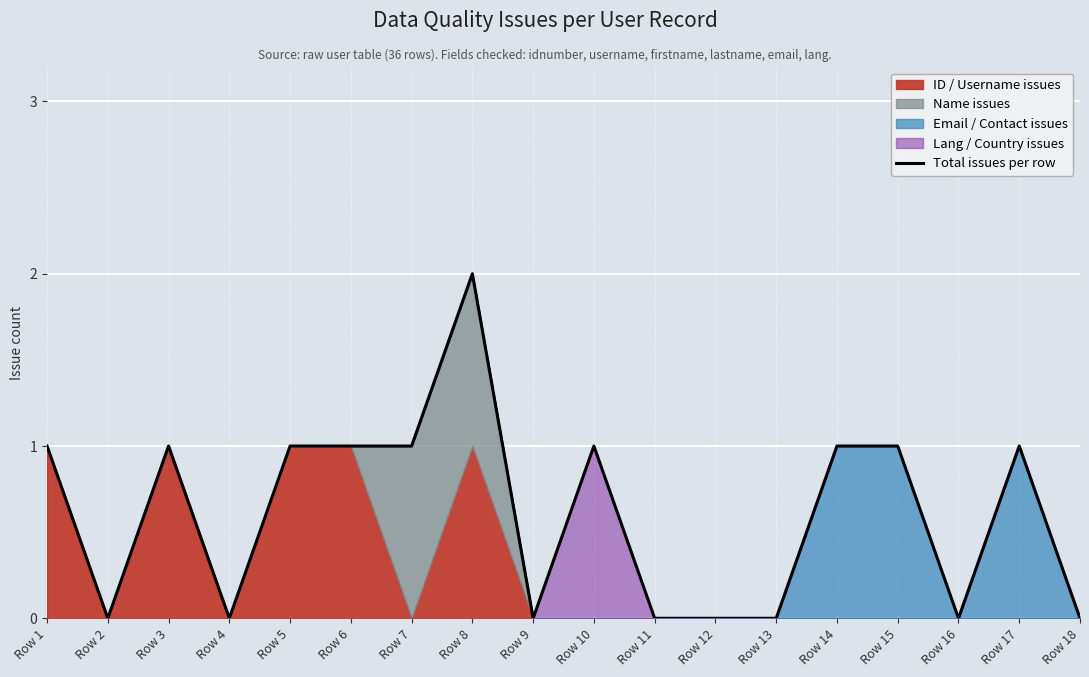

How many lines are shown in the chart?

1